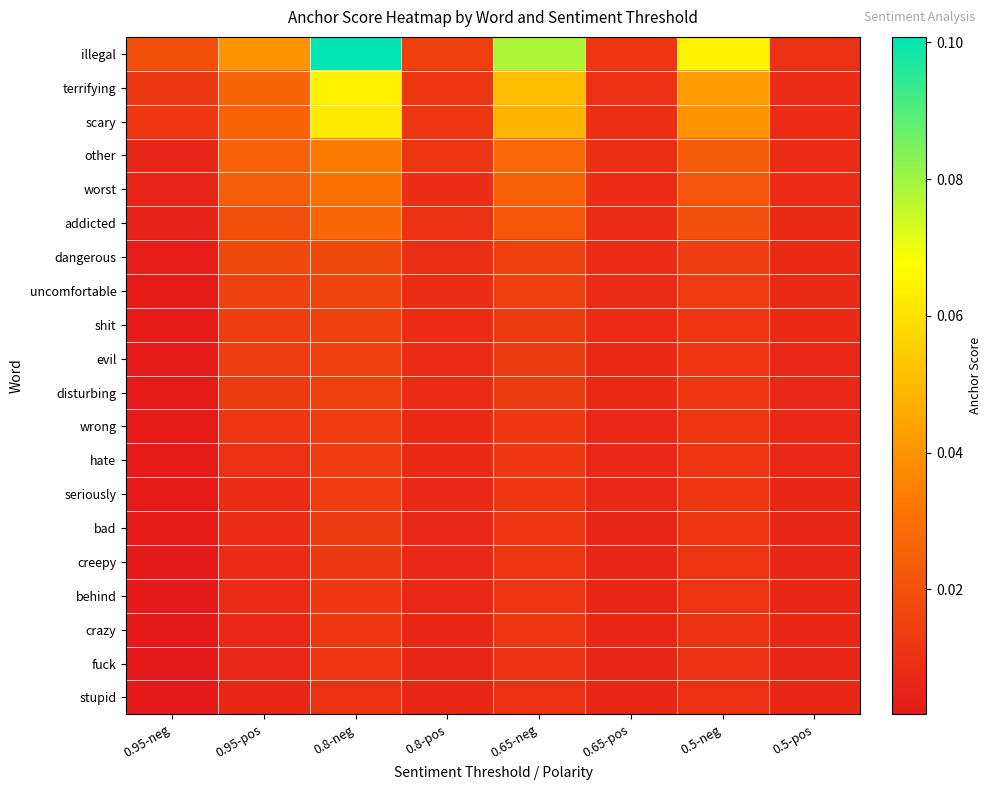

Which series changed the most between 0.95-pos and 0.5-neg?

illegal